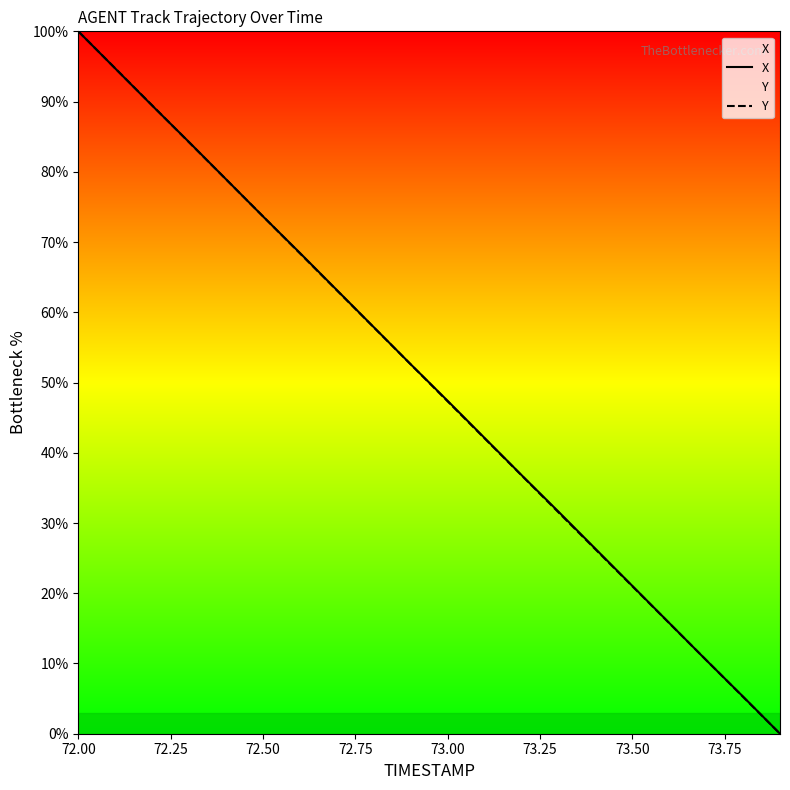

True or false: Y has more than 1 points higher than both neighbors.

False